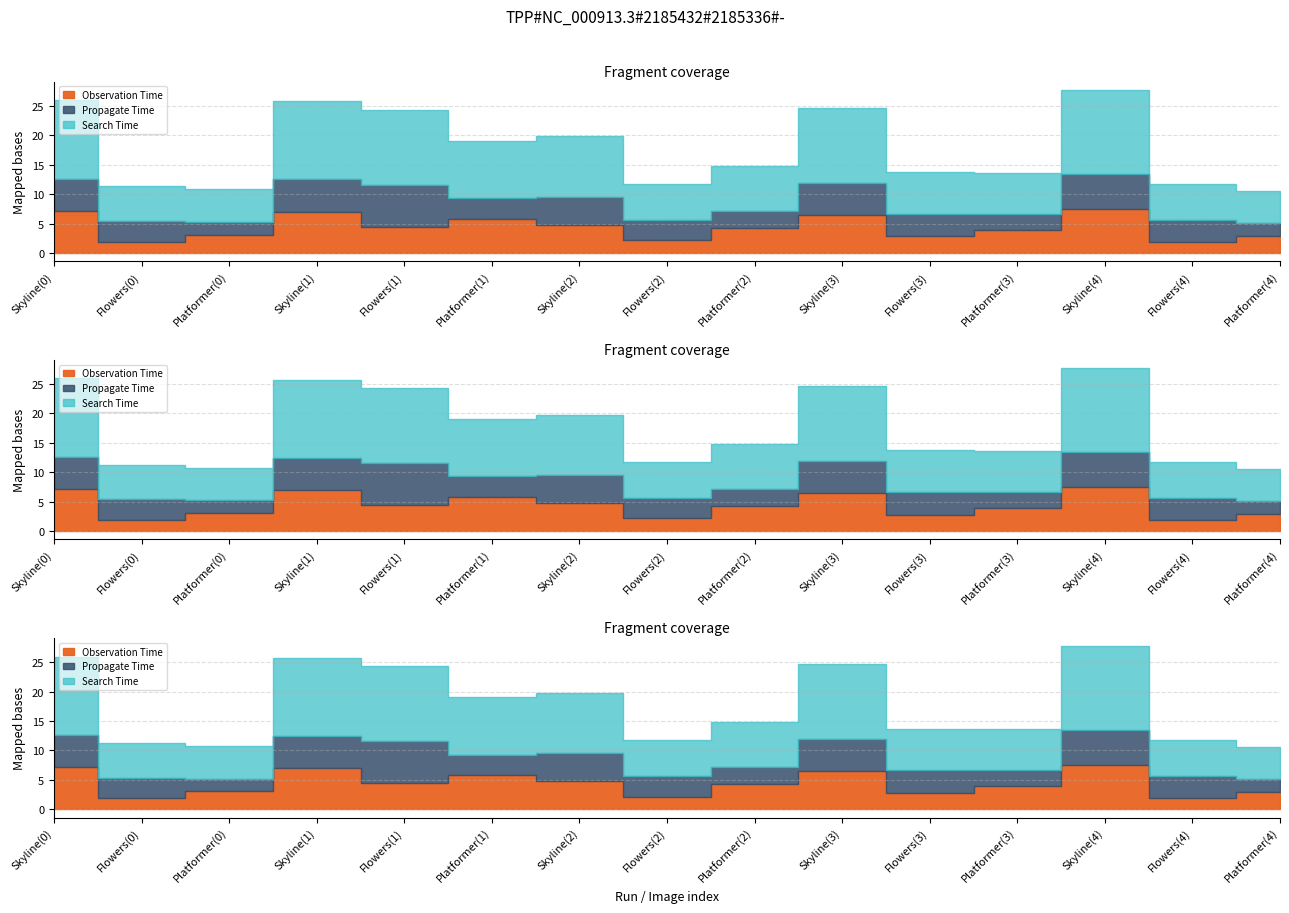

What is the total value across all series at 4?

27.8